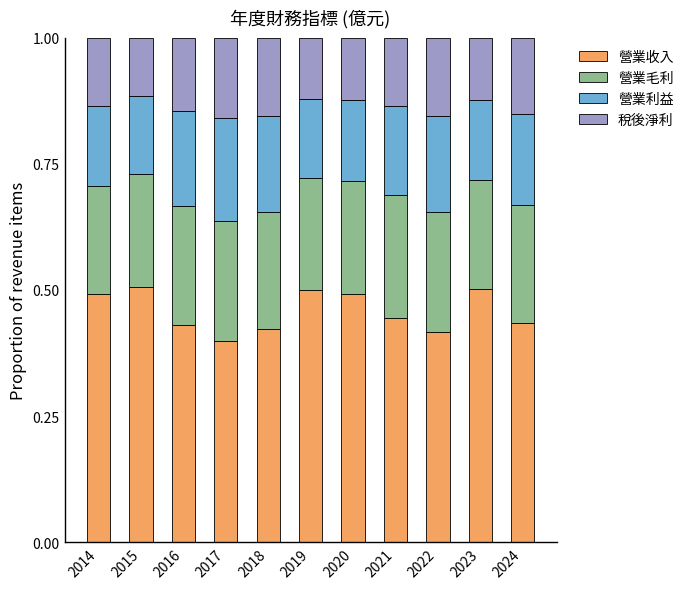

True or false: 營業收入 has a value of 0.7 at 2021.

False